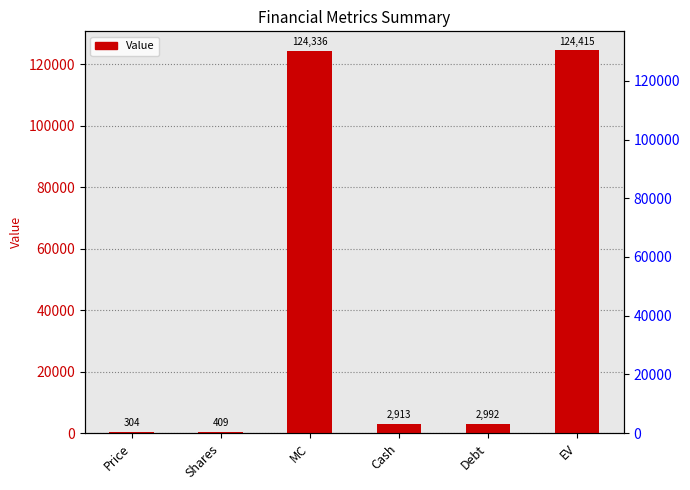

The value at Debt is 2992. True or false?

True